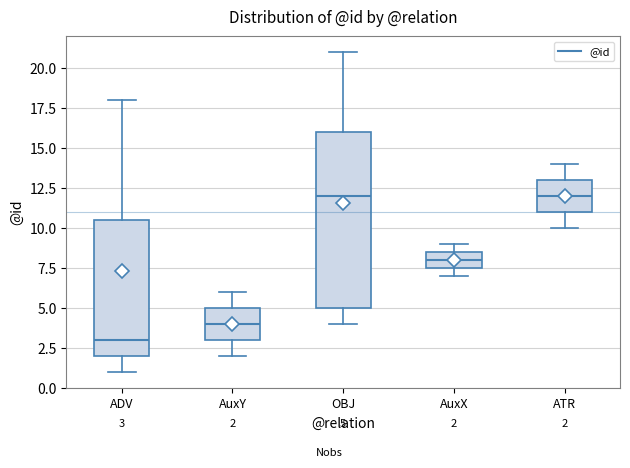

Which box is the tallest, from its lower edge to its upper edge?

OBJ